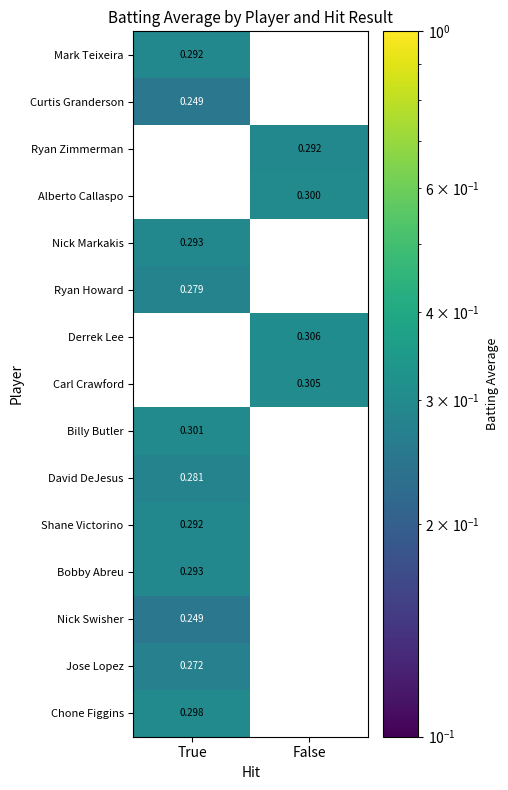

Is the value of David DeJesus at True greater than the value of Billy Butler at True?

No